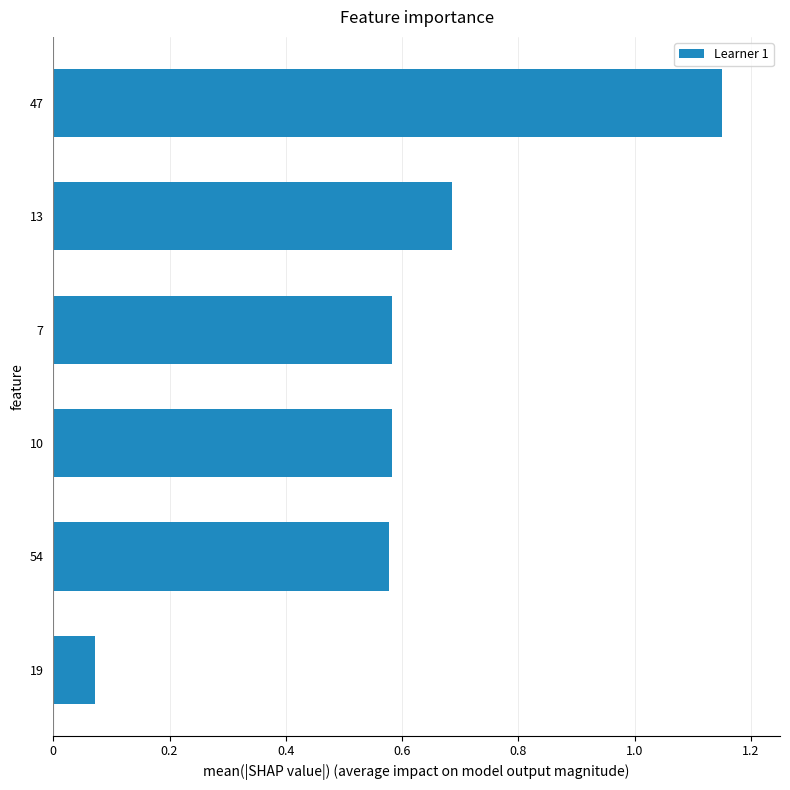

Which category has the lowest value across all series?

19